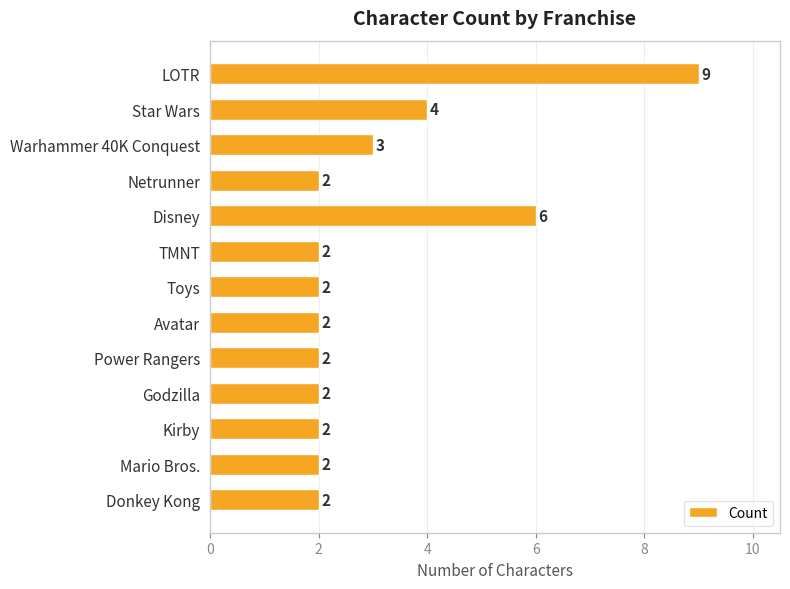

What is the difference between the second highest and minimum values?

4